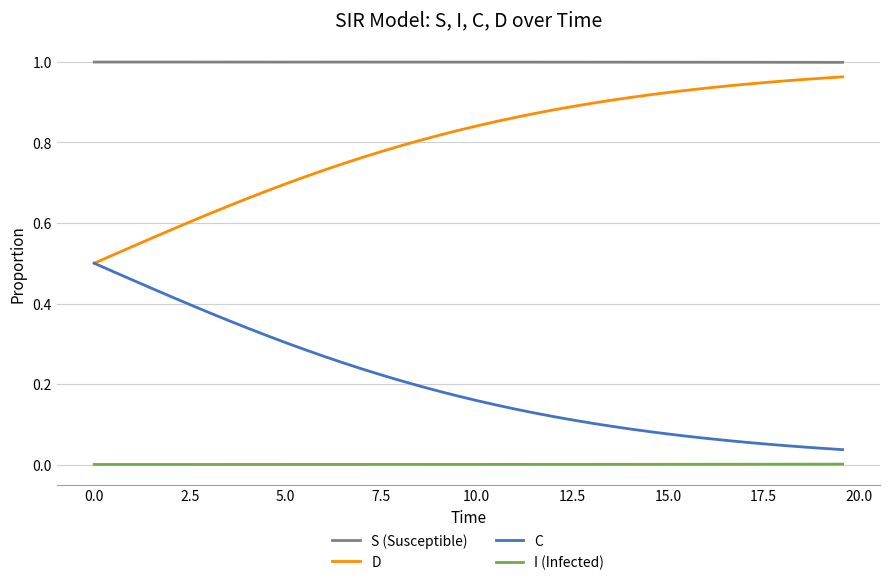

Which series has the largest total across all categories?

S (Susceptible)